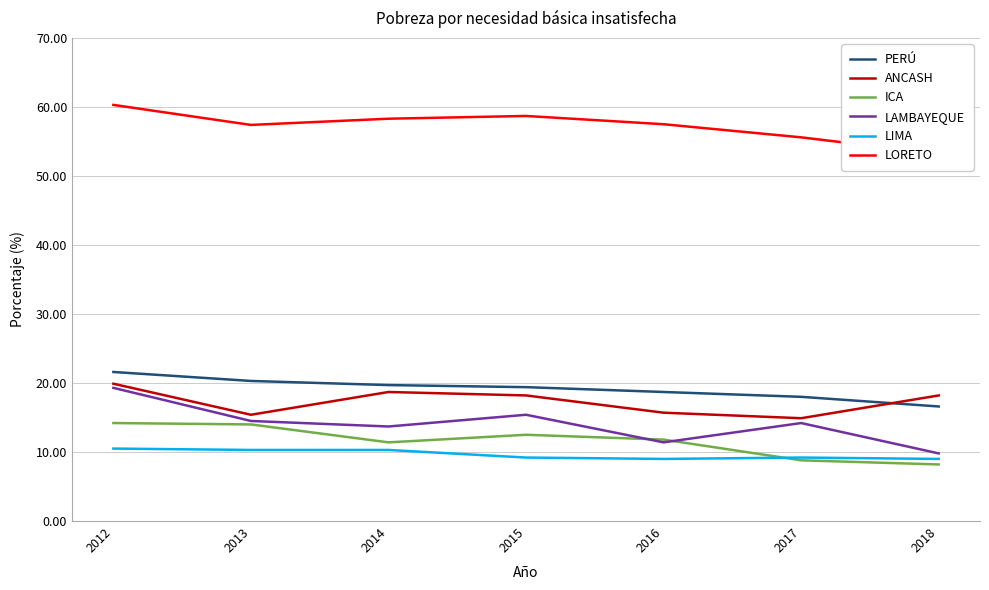

What is the value of the ICA point at the 7th from the left?

8.2